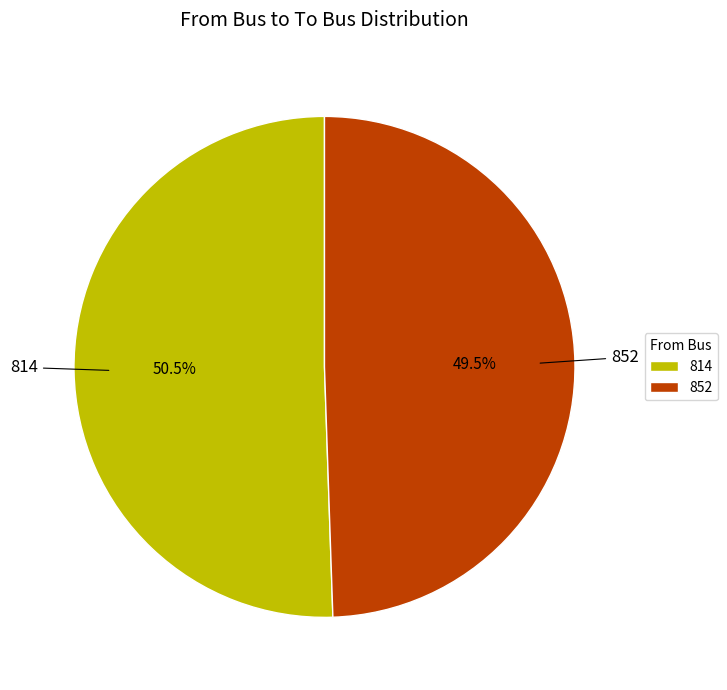

Approximately how many times larger is the value at 852 compared to 814?

1.0